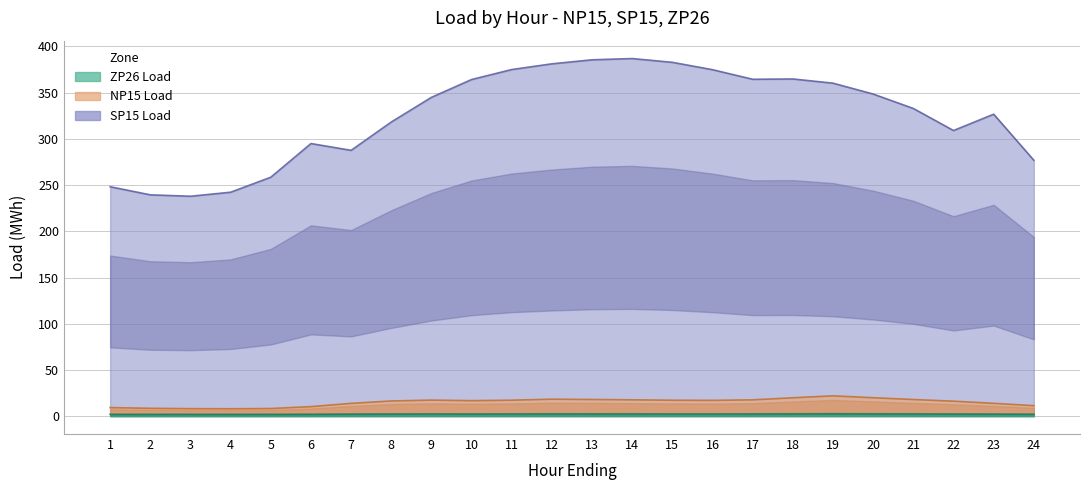

At which label does ZP26 Load first exceed 2?

6